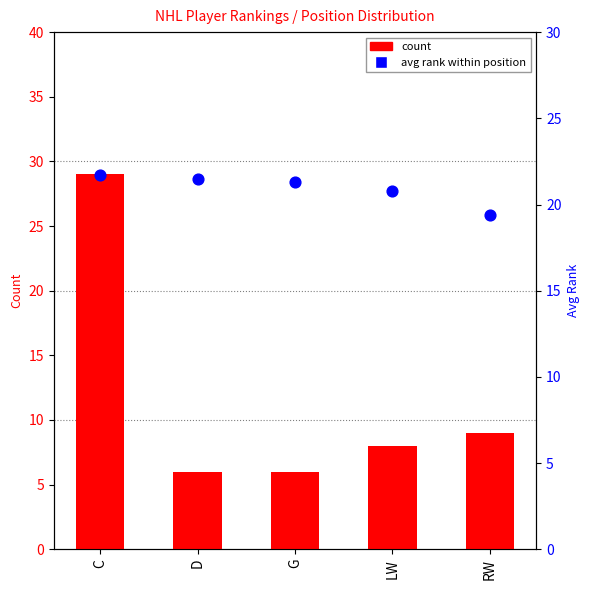

What are all the series names shown in the legend?

count, avg rank within position